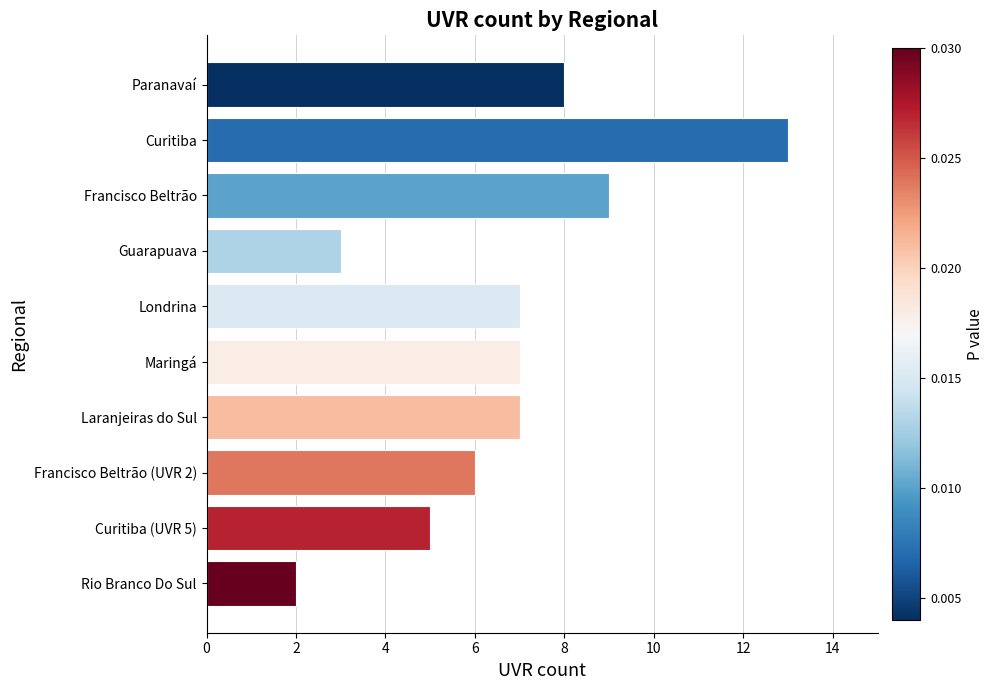

Reading bottom to top, transcribe all the data shown in this chart.

2	5	6	7	7	7	3	9	13	8